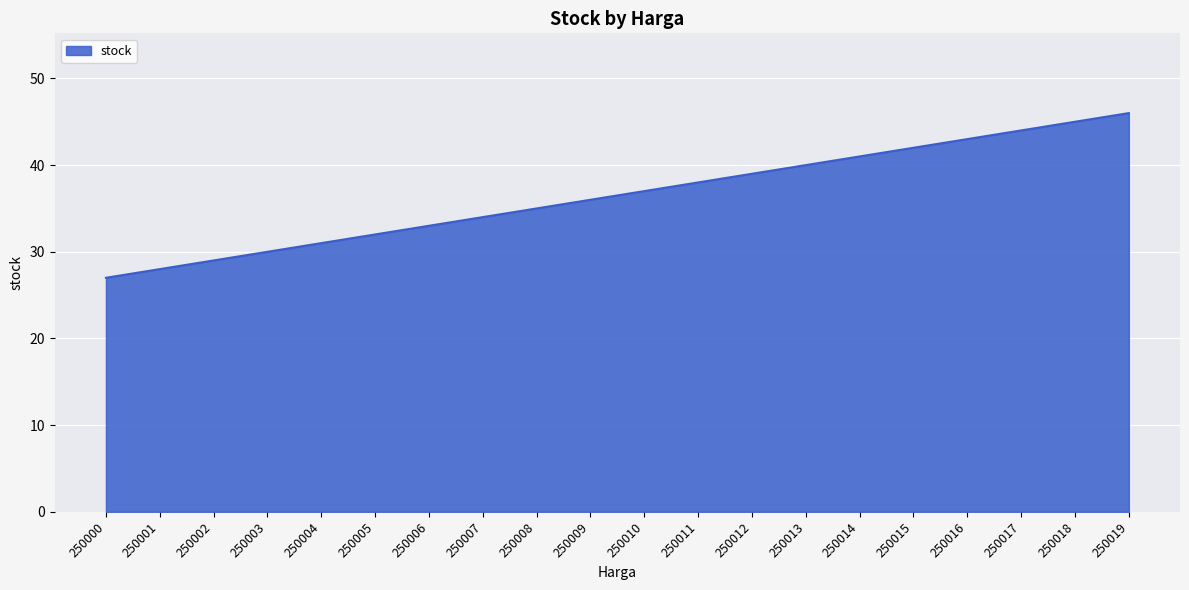

What is the sum of the values at 250006 and 250010?

70